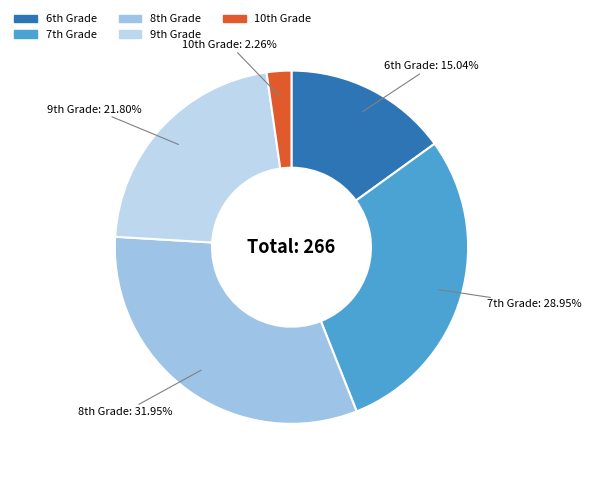

Count the number of slices in the pie.

5